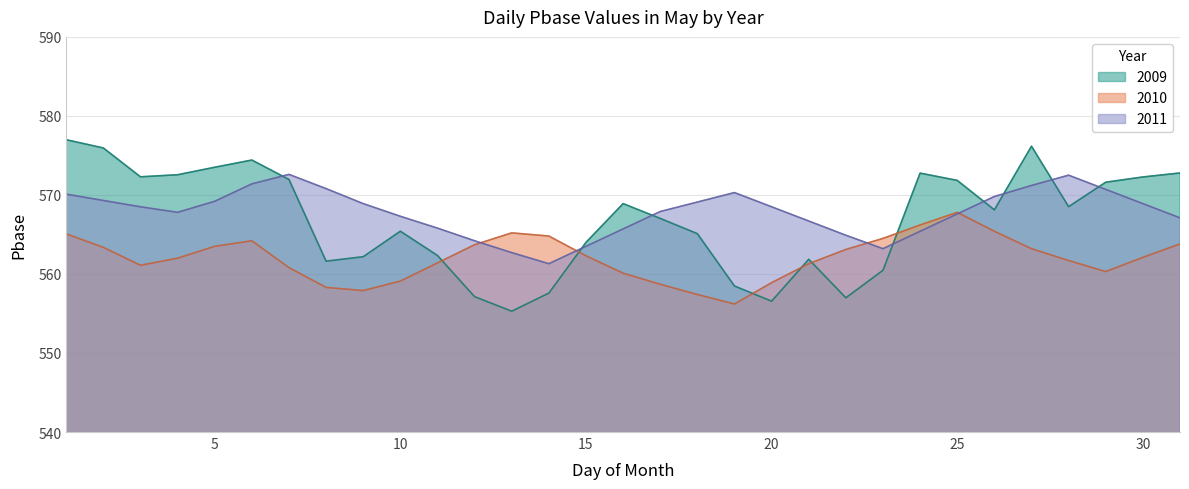

Does the chart display data point markers on the line(s)?

No